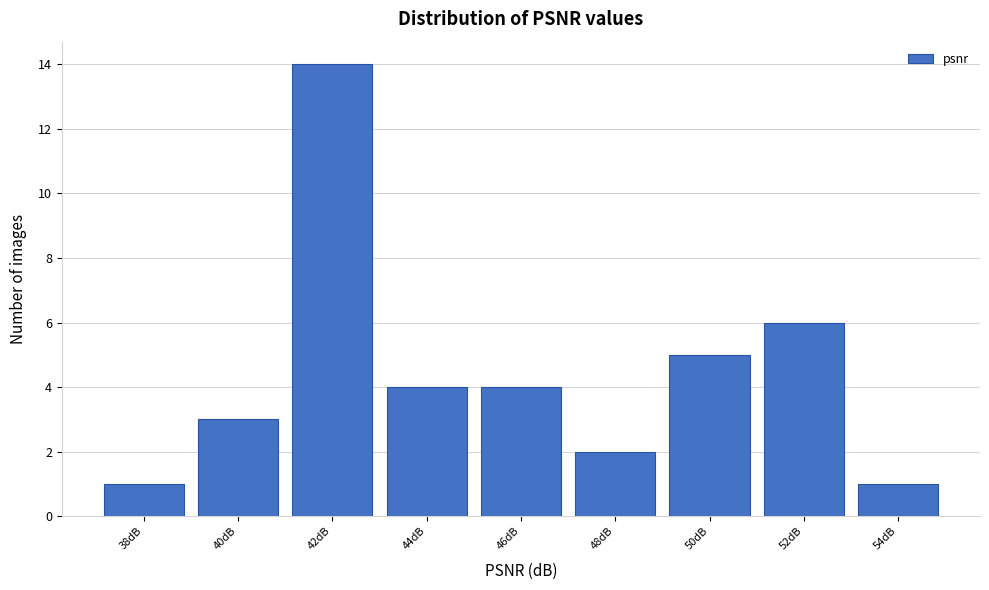

Reading left to right, list all the values displayed in this chart.

38dB=1	40dB=3	42dB=14	44dB=4	46dB=4	48dB=2	50dB=5	52dB=6	54dB=1